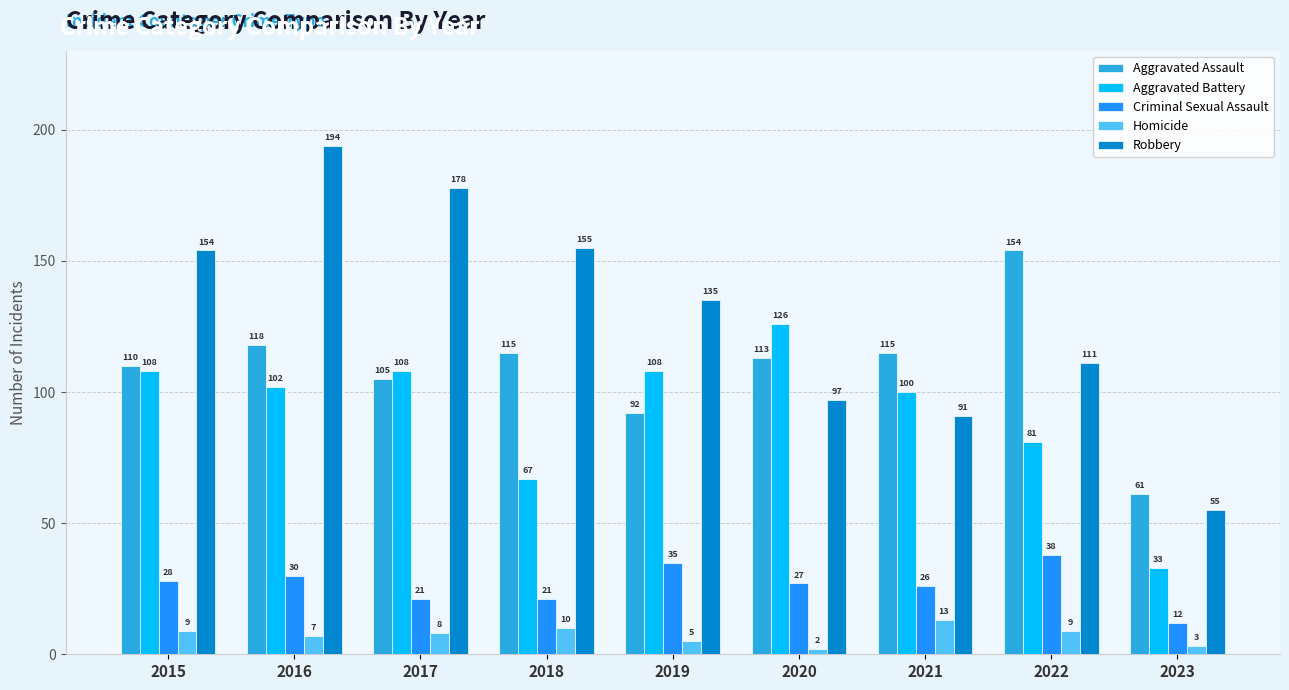

Where is Robbery nearest to the value 124?

2019